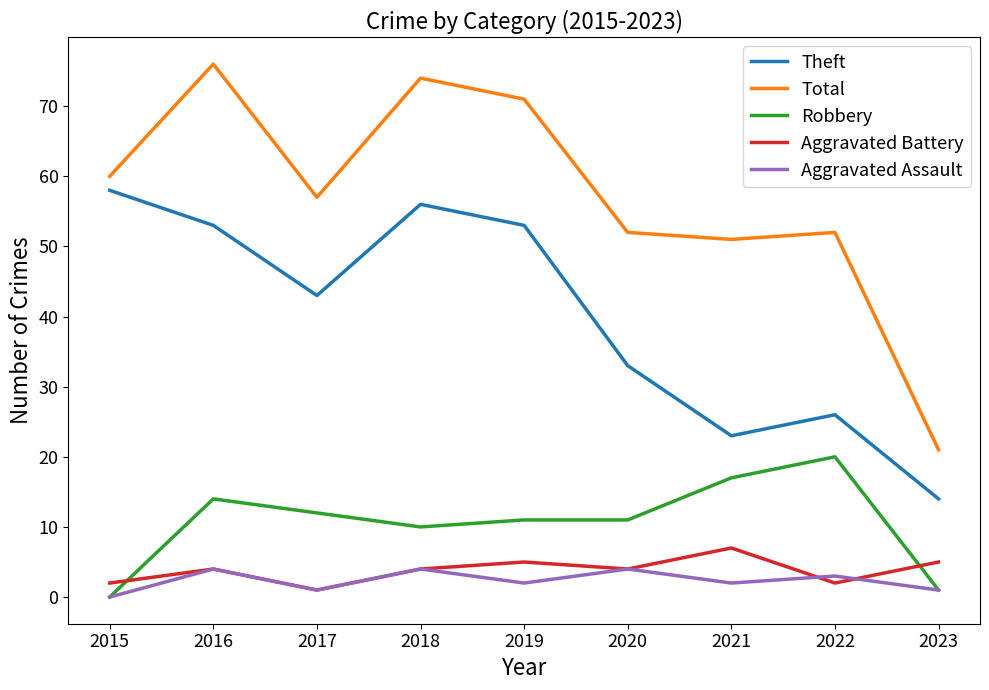

Count the number of categories in the chart.

9